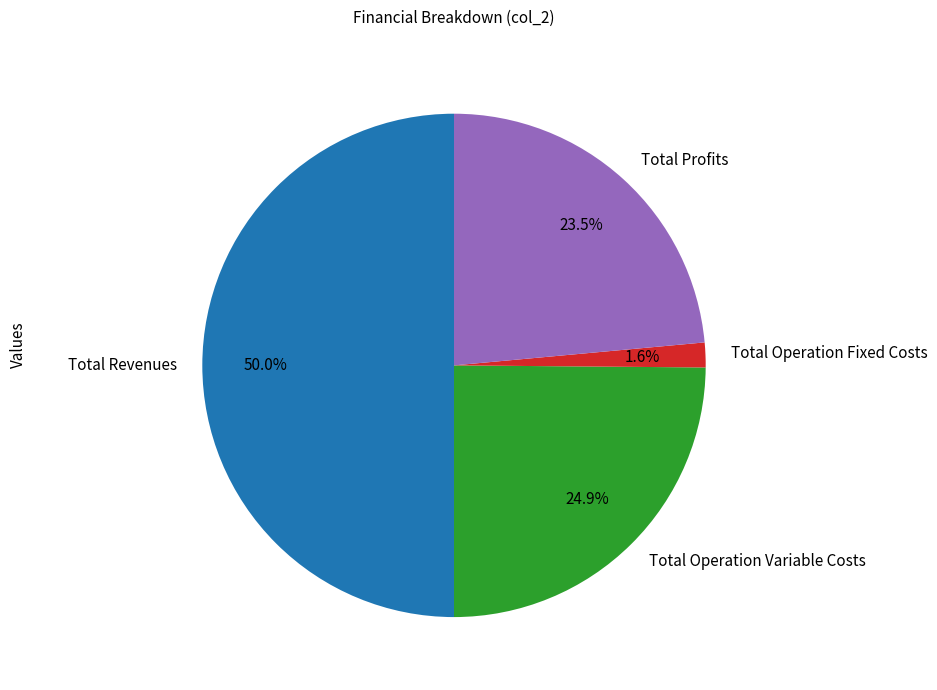

Which has a higher value, Total Revenues or Total Operation Variable Costs?

Total Revenues